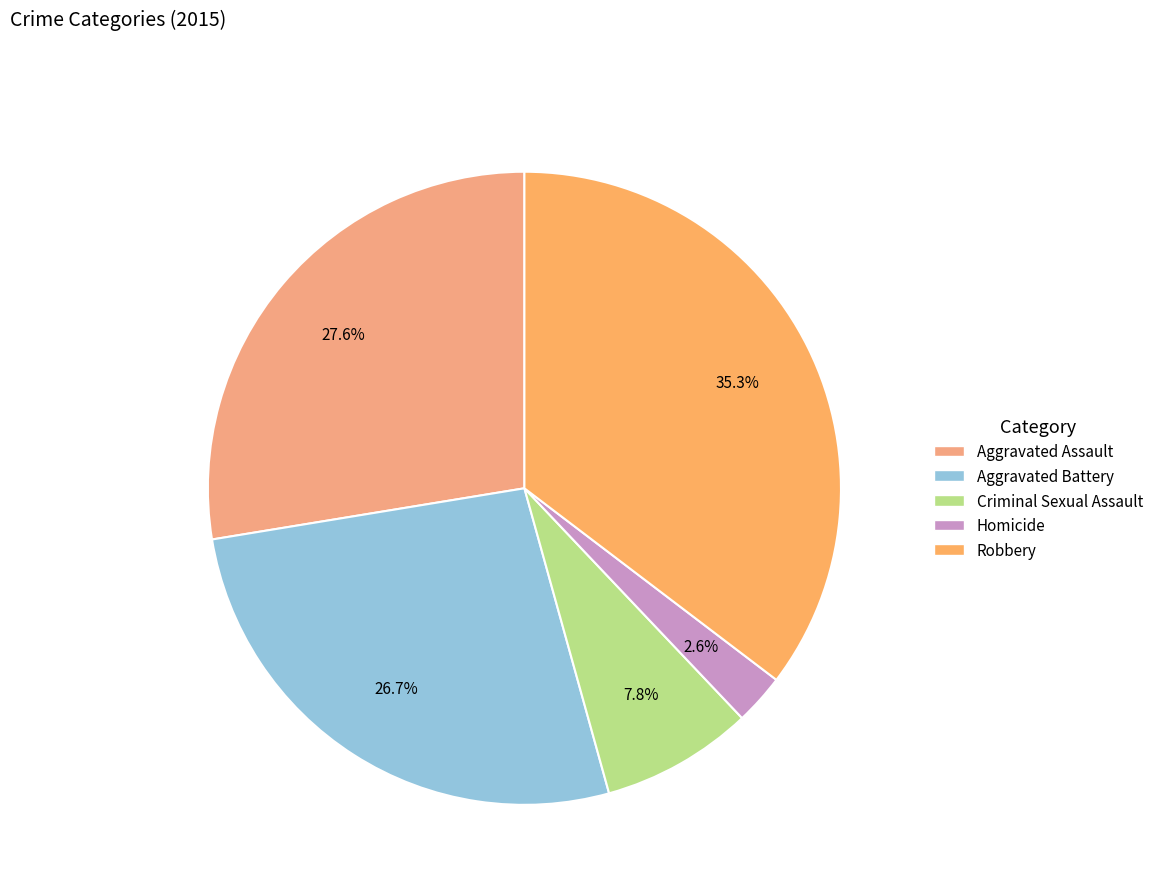

True or false: Robbery accounts for 35% of the total.

True